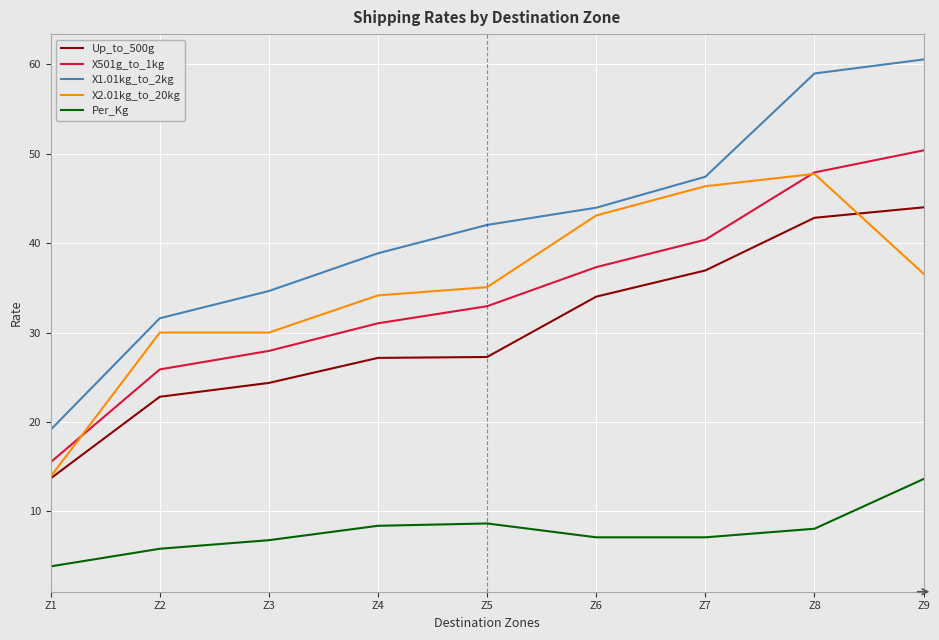

What is the spread (max minus min) of values at Z4?

30.5